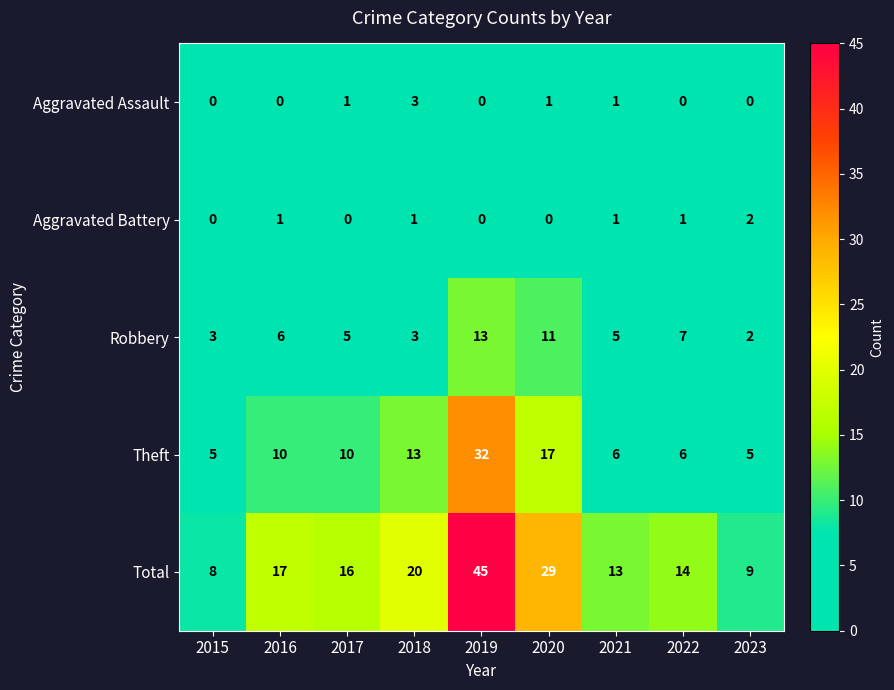

Which series has the largest total across all categories?

Total